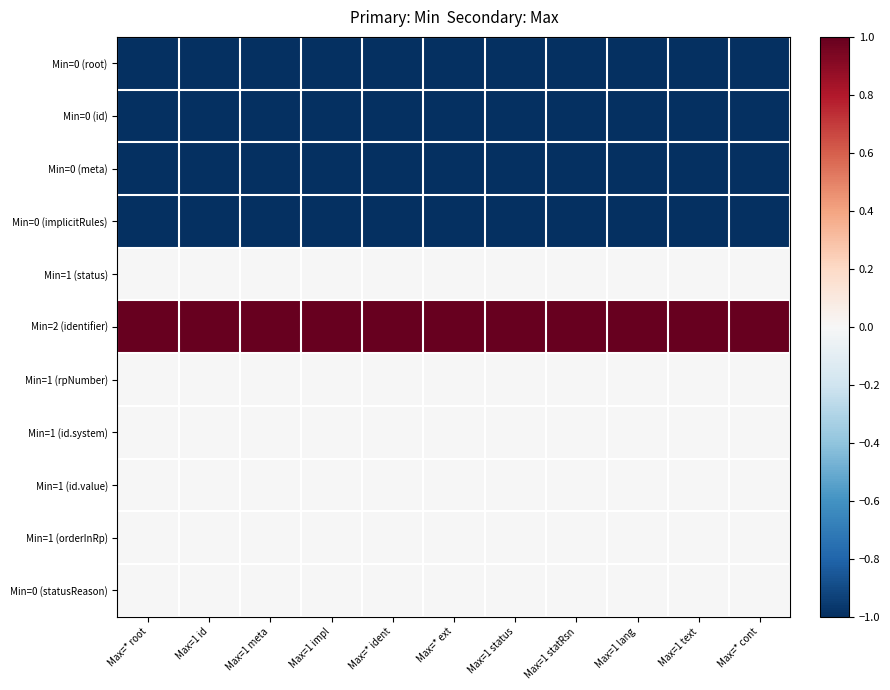

What is the greatest value displayed?

1.0